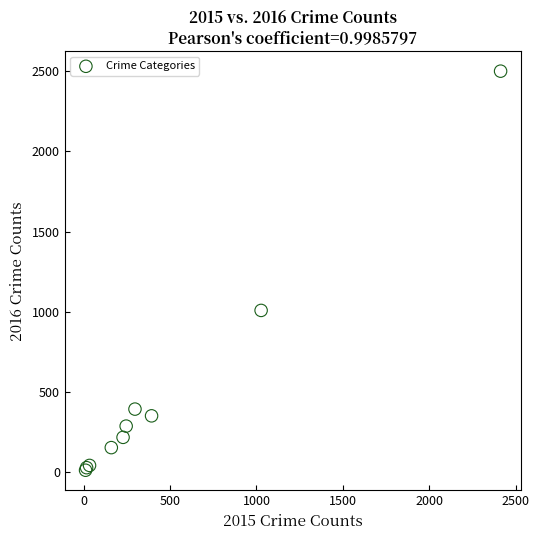

What Y value in the scatter plot is closest to 1256?

1009